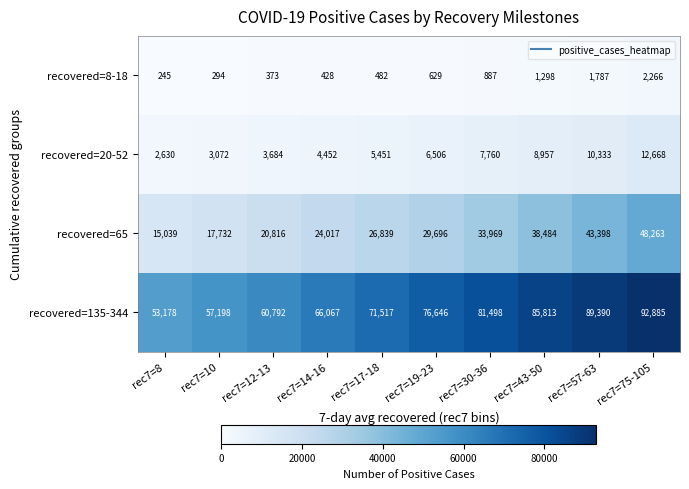

What is the difference between the maximum and minimum values in the recovered=20-52 series?

10038